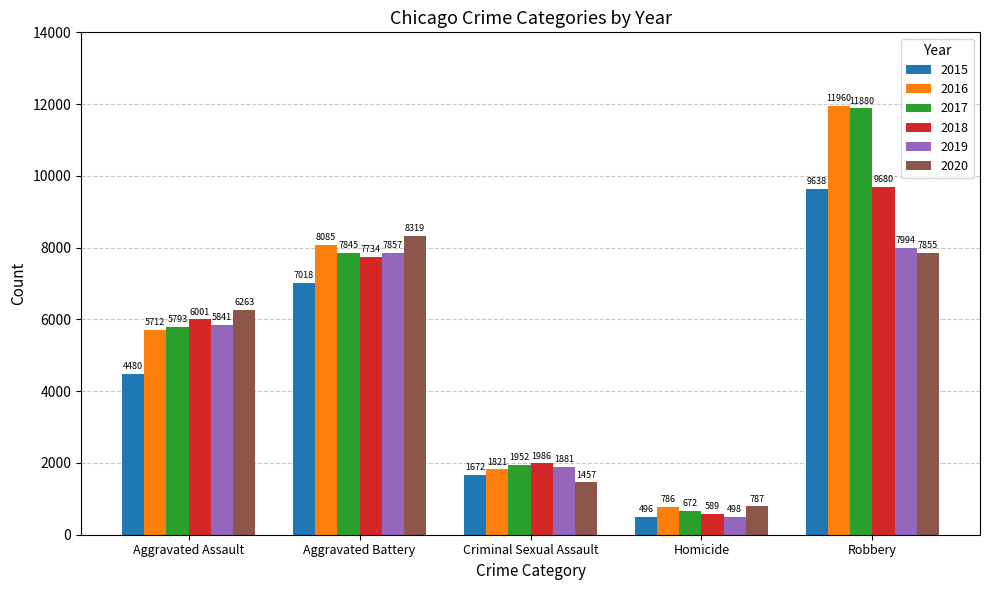

What is the approximate value of 2015 at Aggravated Battery, to the nearest 10?

7020